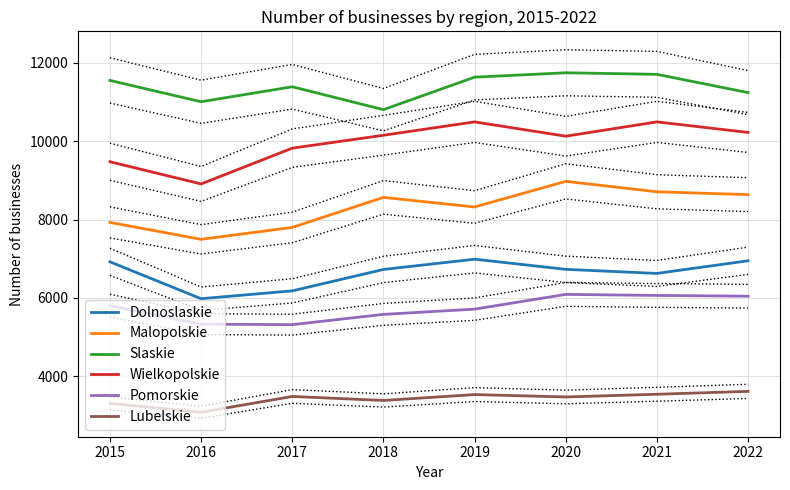

Is the value of Malopolskie at 2018 greater than the value of Dolnoslaskie at 2022?

Yes